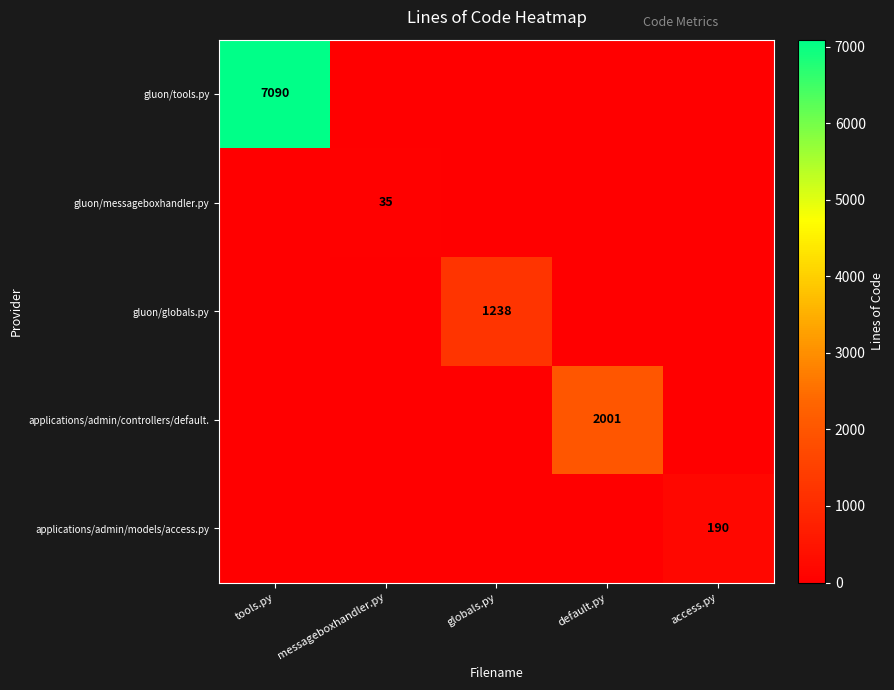

The applications/admin/controllers/default. series shows 3261 at default.py. True or false?

False